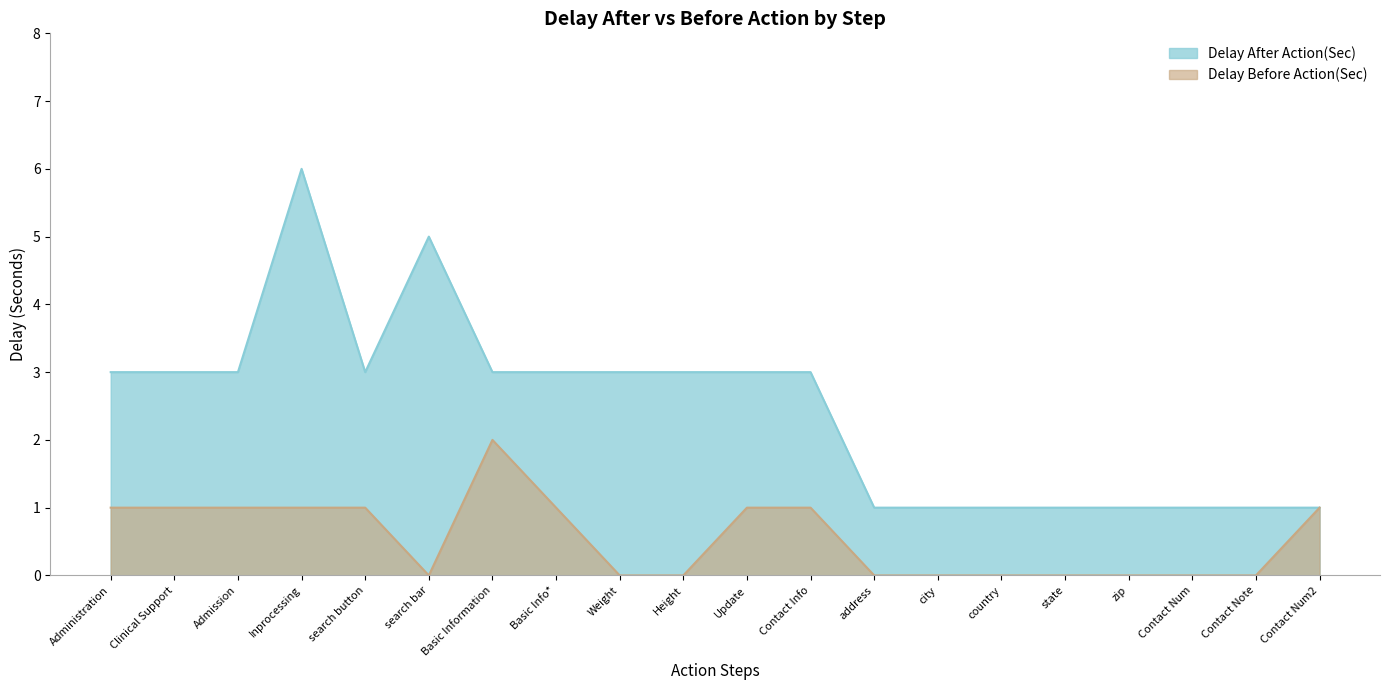

What is the highest value of the Delay After Action(Sec) series?

6